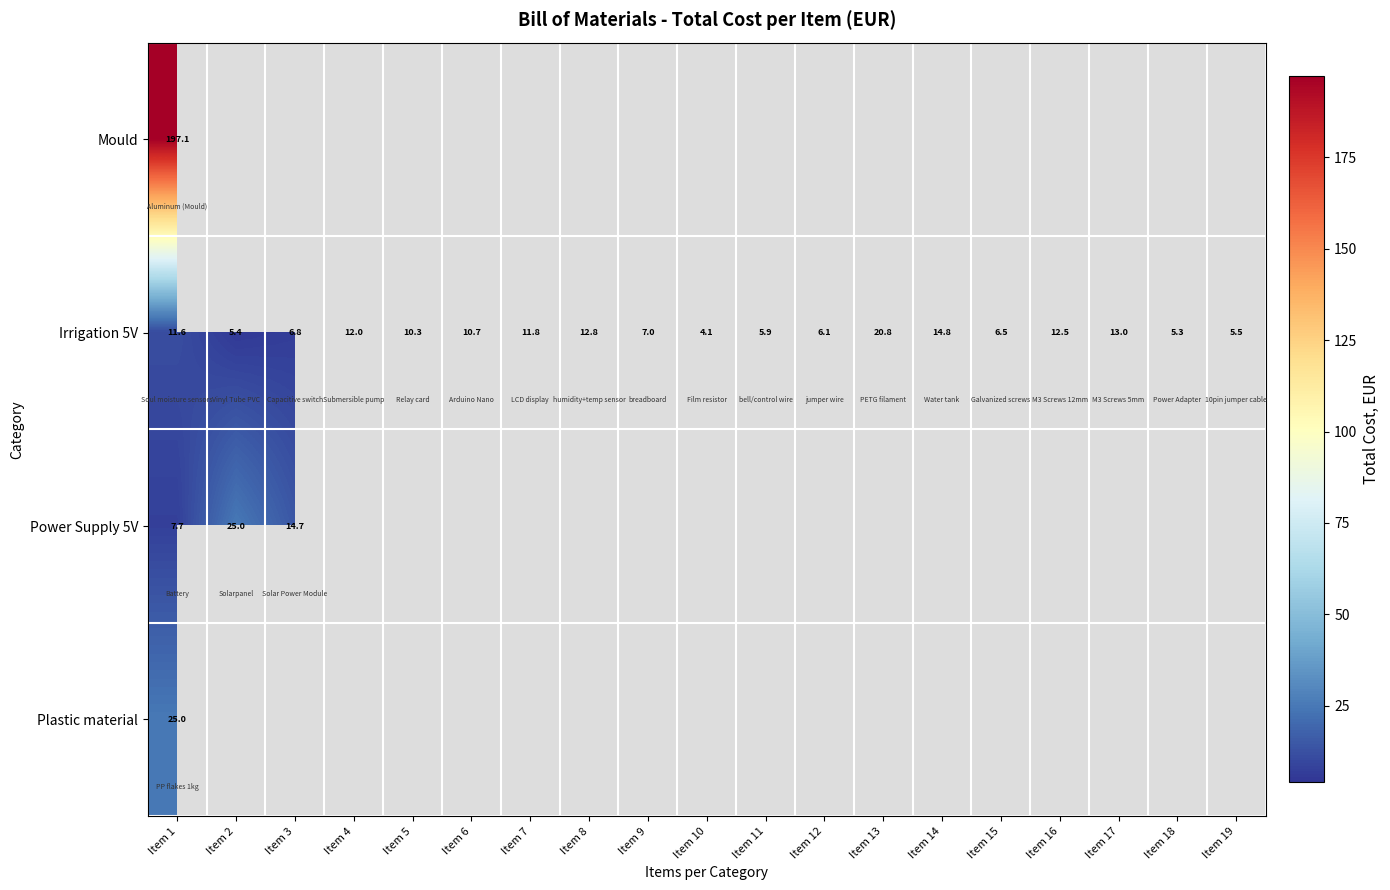

Which category has the lowest value in the Mould series?

Item 1